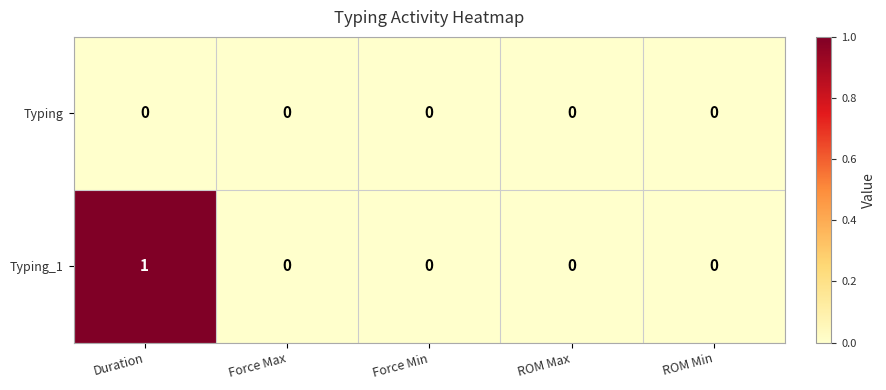

Is it true that Typing equals 0 at Force Min?

True